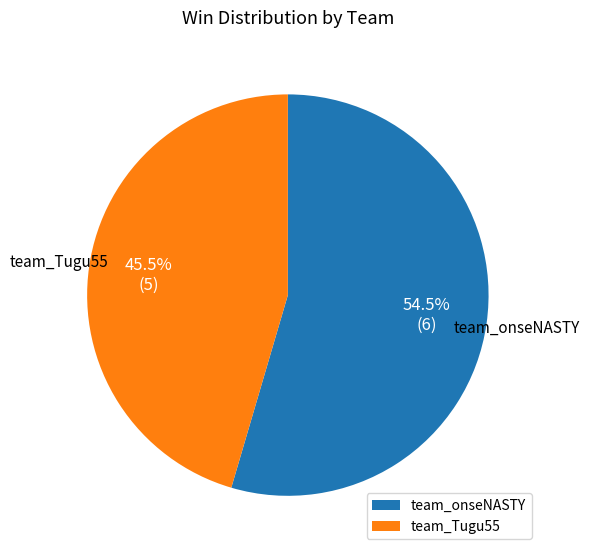

Count the number of slices in the pie.

2